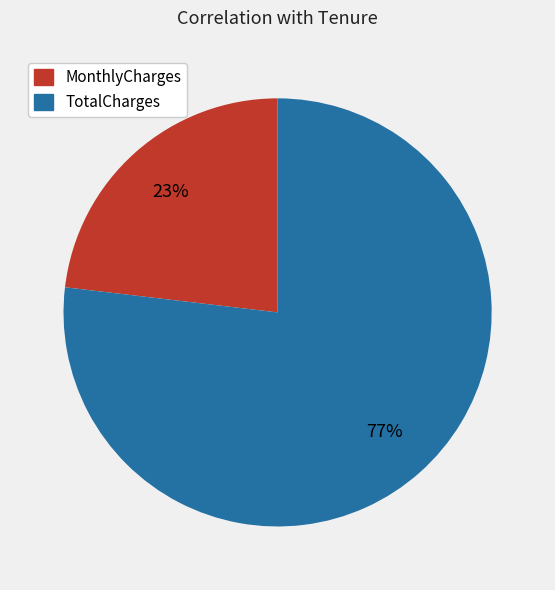

Which category has the biggest portion of the pie?

TotalCharges